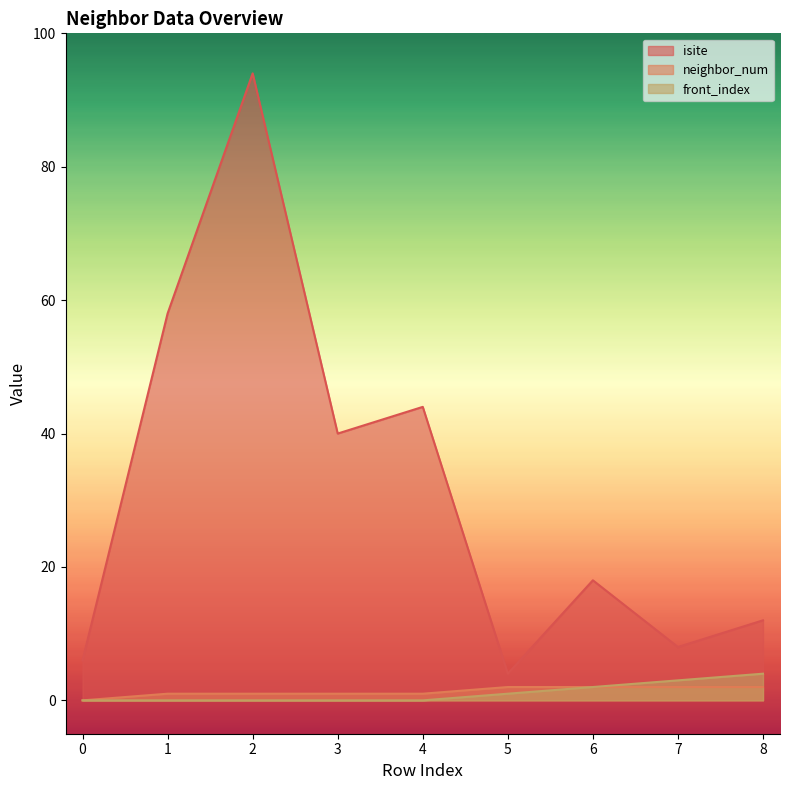

What is the difference between the isite values at 3 and 0?

34